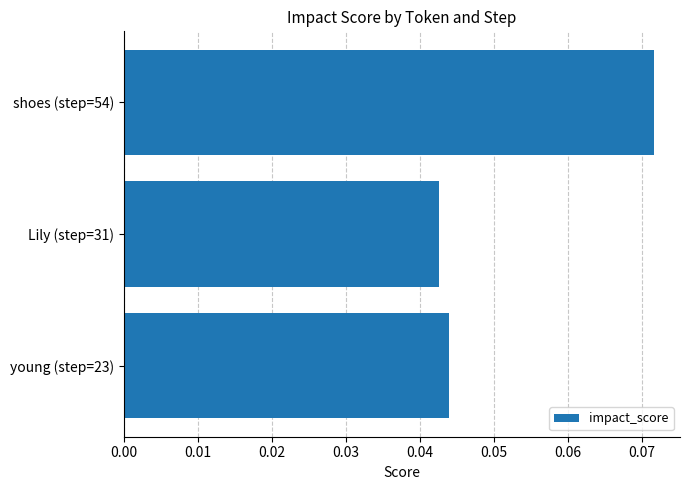

At which category does the chart reach its peak across all series?

shoes (step=54)